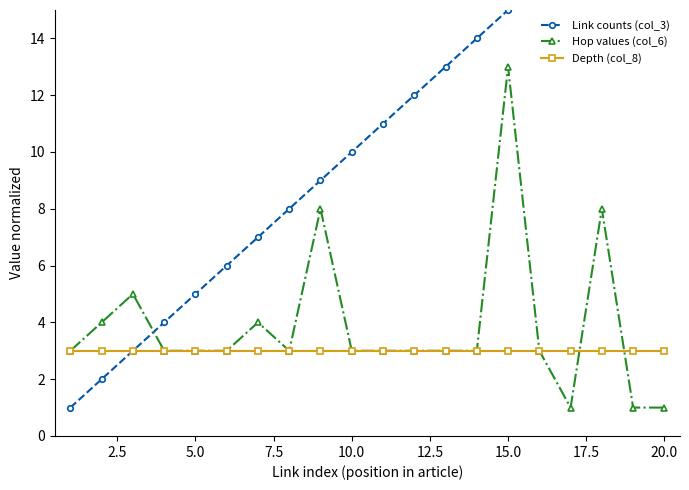

How many series are shown in this chart?

3